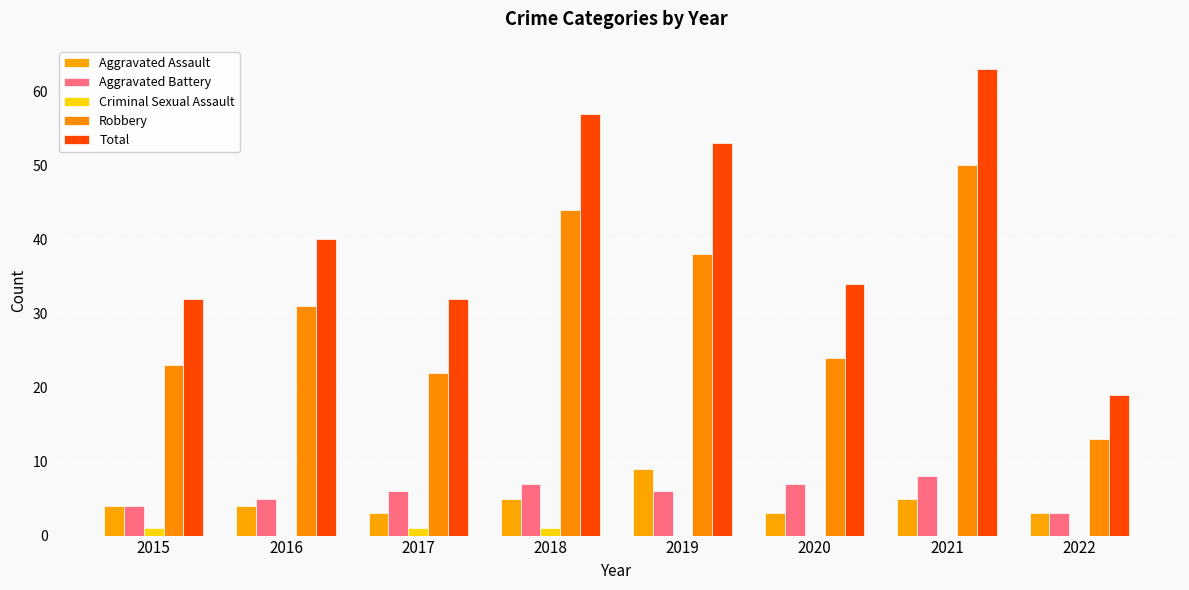

Are the bars horizontal?

No